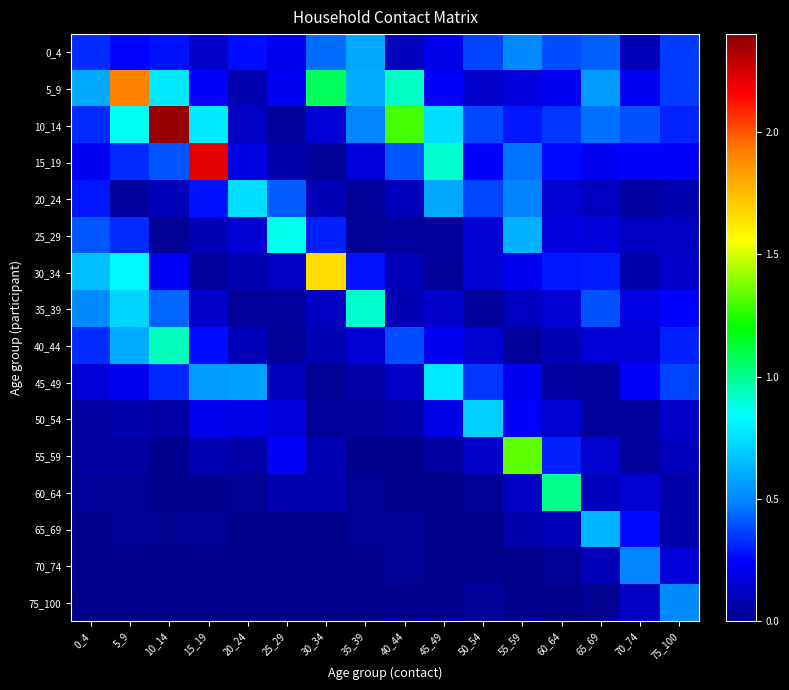

Rank the series by their maximum value, from lowest to highest.

70_74, 75_100, 0_4, 65_69, 50_54, 20_24, 45_49, 25_29, 35_39, 40_44, 60_64, 55_59, 30_34, 5_9, 15_19, 10_14